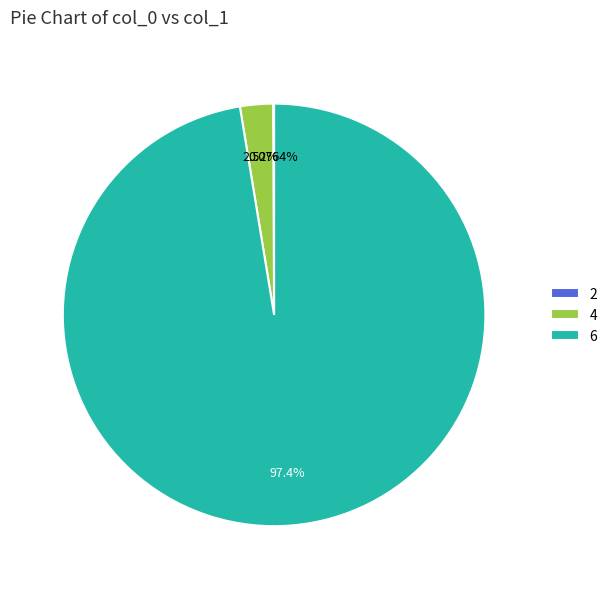

What is the largest slice in the pie chart?

6